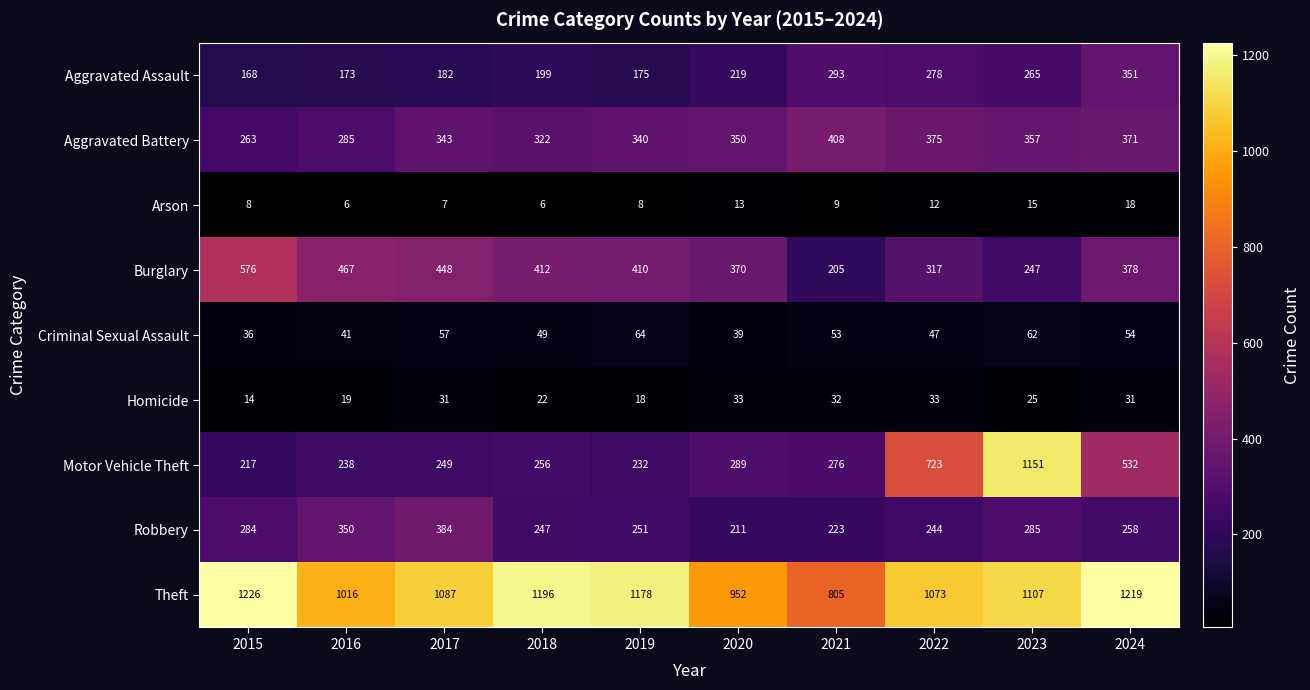

The Motor Vehicle Theft series shows 256 at 2018. True or false?

True